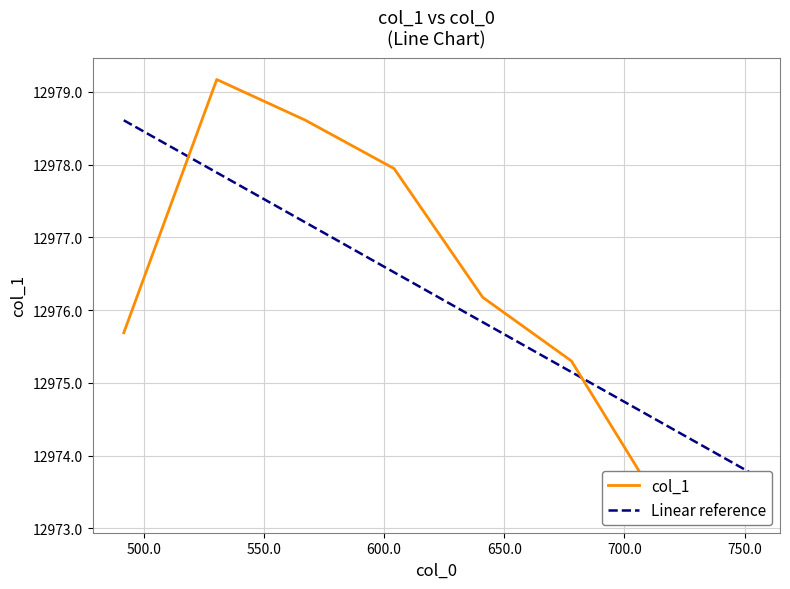

The value of Linear reference at 800.0 is 3589.0. True or false?

False